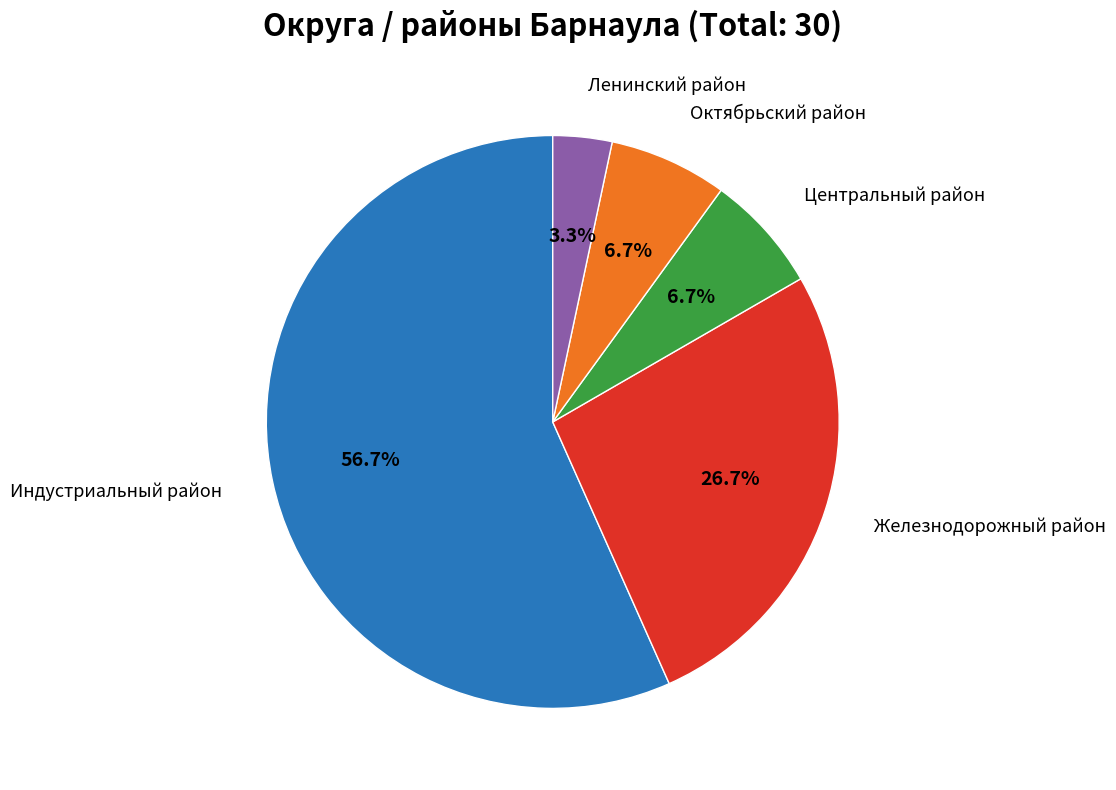

Is there a majority slice in this chart?

Yes